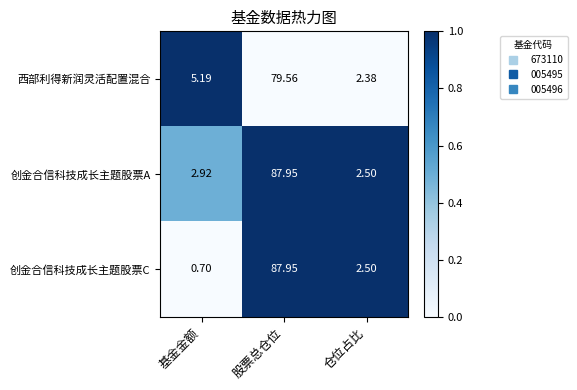

At which label is 西部利得新润灵活配置混合 closest to 40?

基金金额